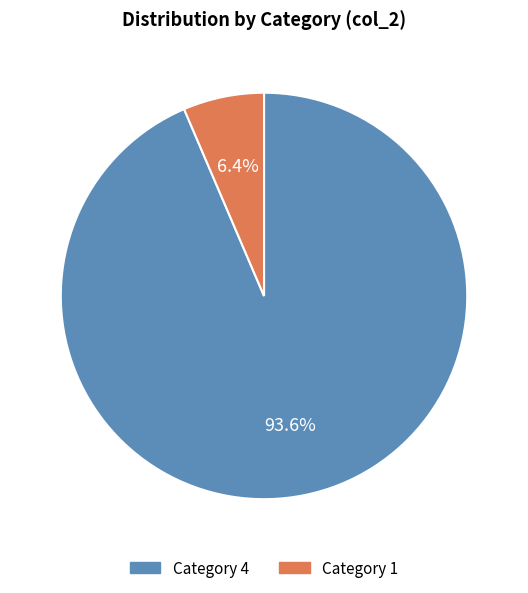

How many slices are in this pie chart?

2